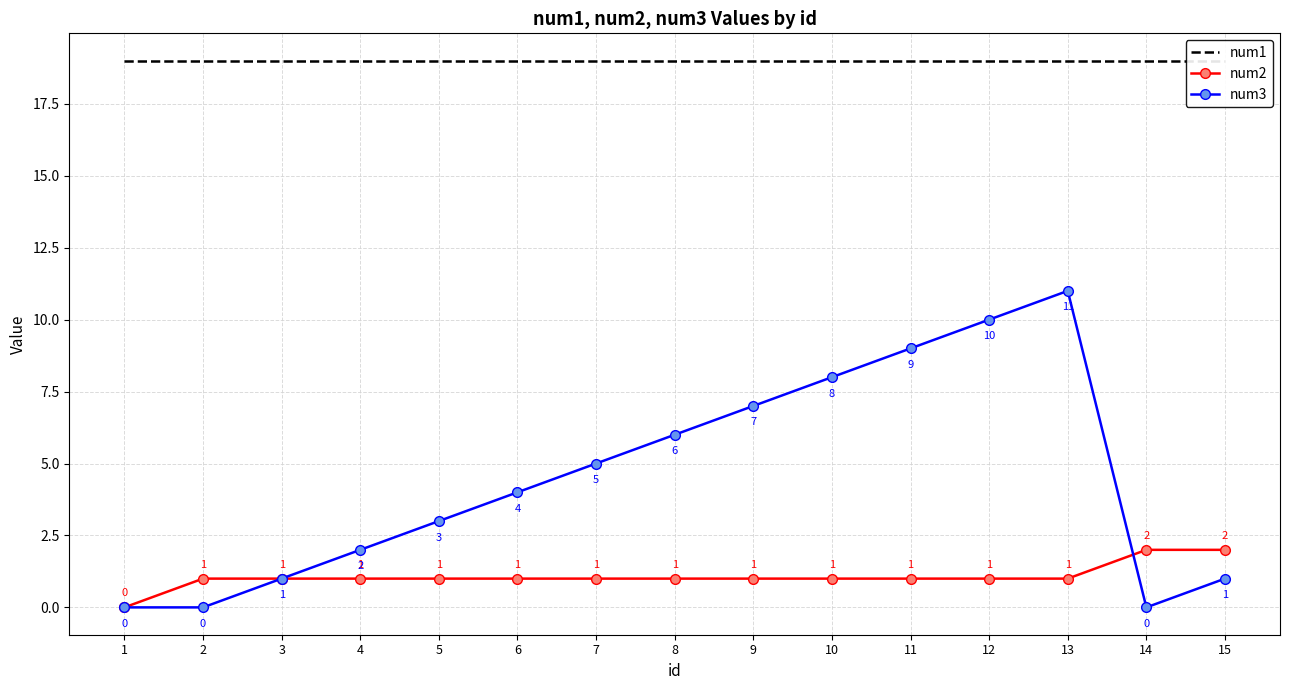

At which label is num1 closest to 19?

1